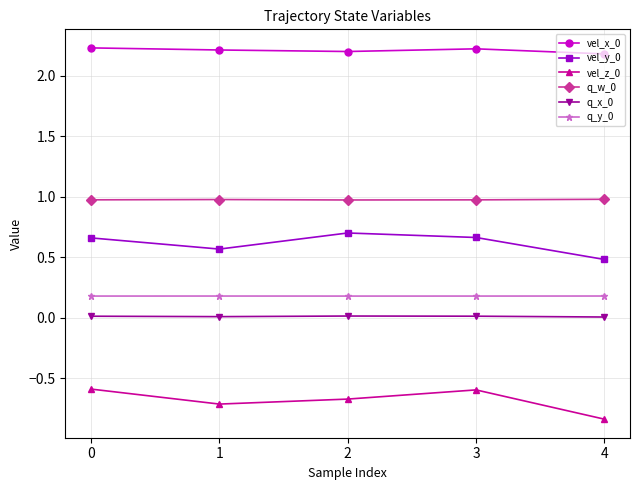

At which category does the chart reach its minimum across all series?

4